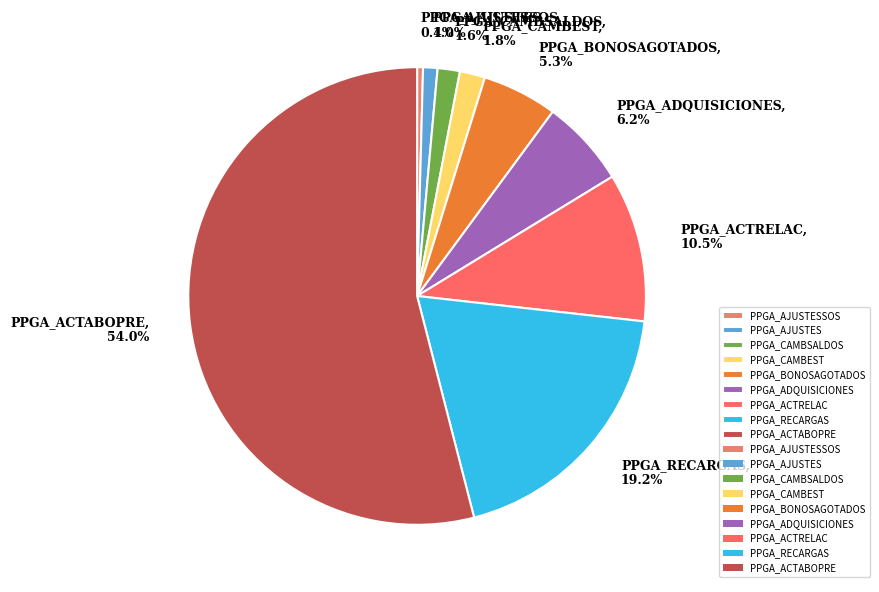

Does any single category account for the majority?

Yes